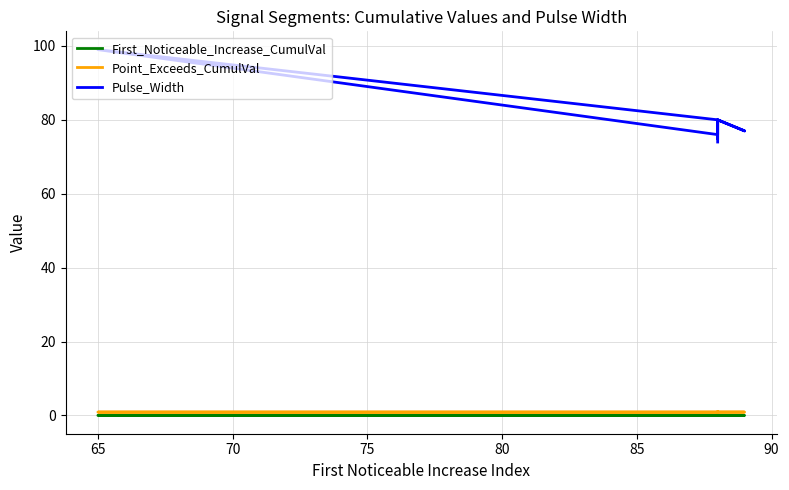

At how many categories does at least one series exceed 6?

10